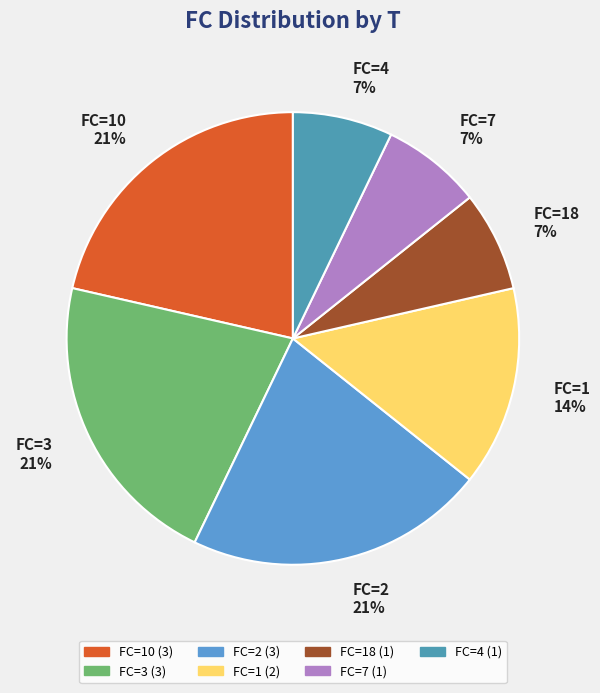

To the nearest percent, what is the average slice percentage?

14%